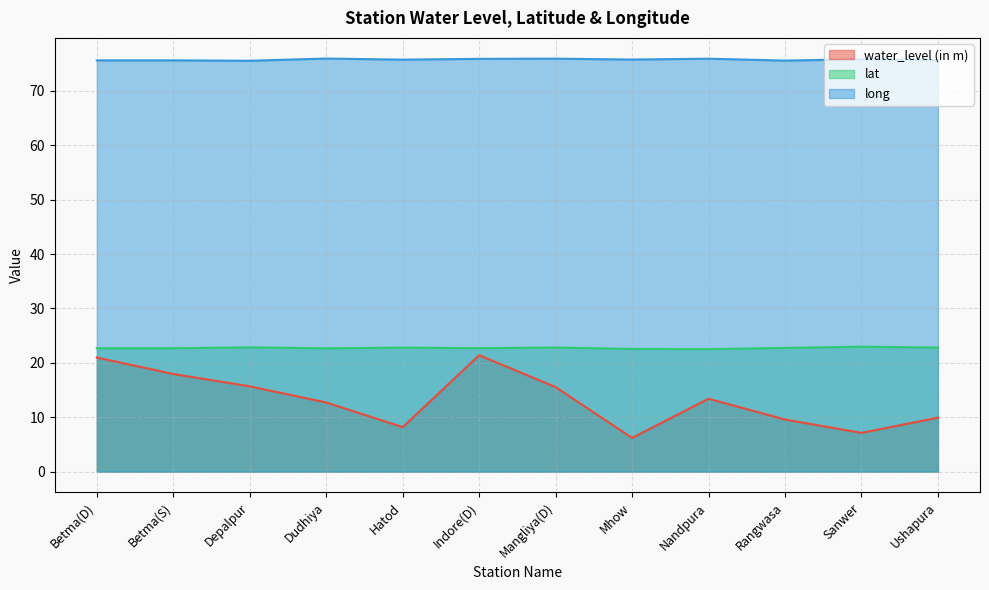

At which category does water_level (in m) reach its first local peak?

Indore(D)